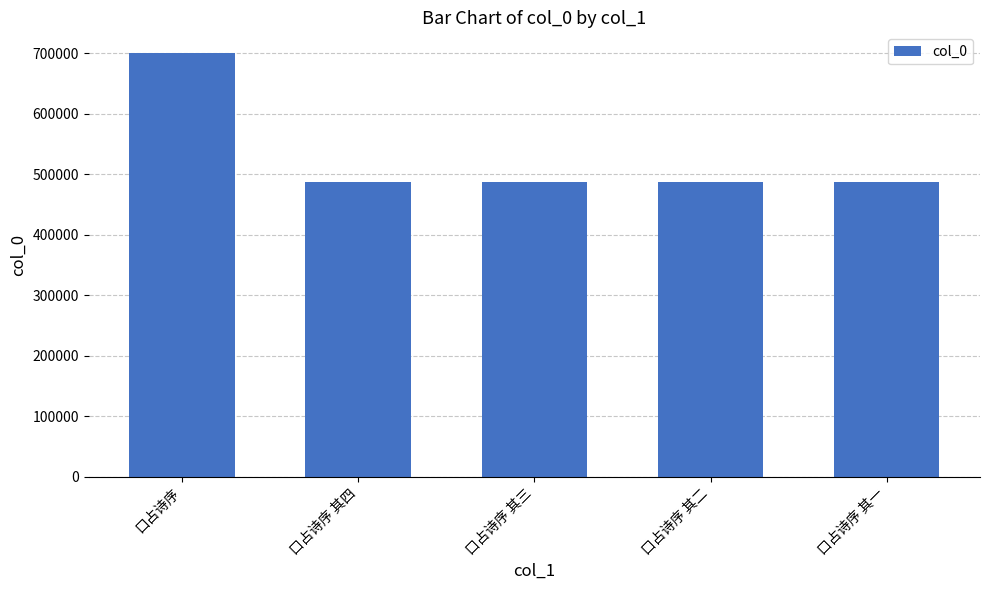

The chart shows a value of 486155 at 口占诗序 其二. True or false?

True